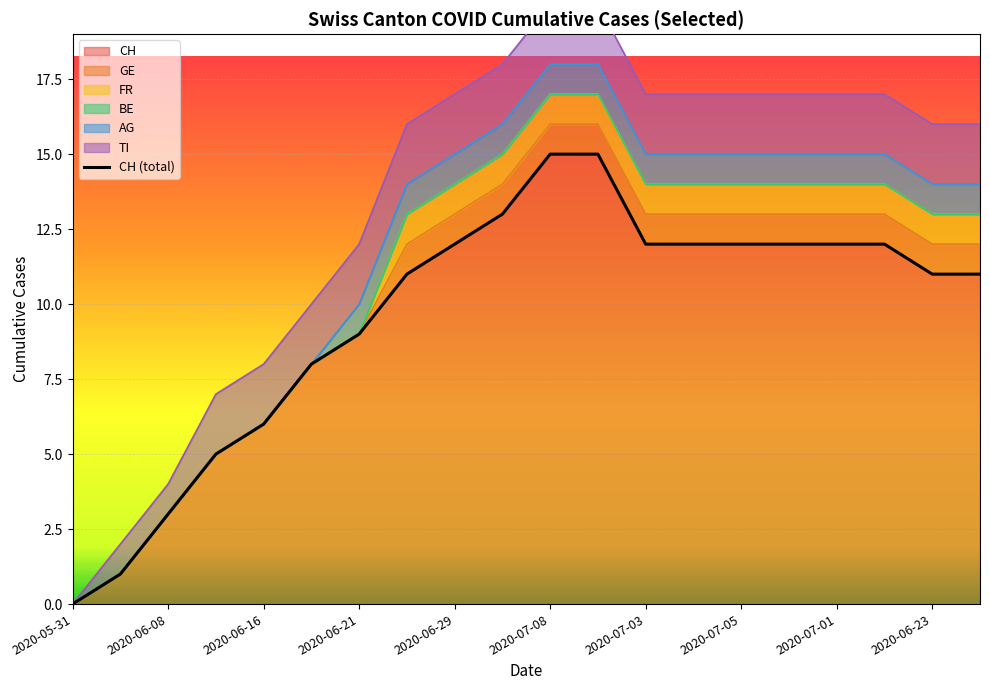

The CH series shows 12 at 2020-06-29. True or false?

True